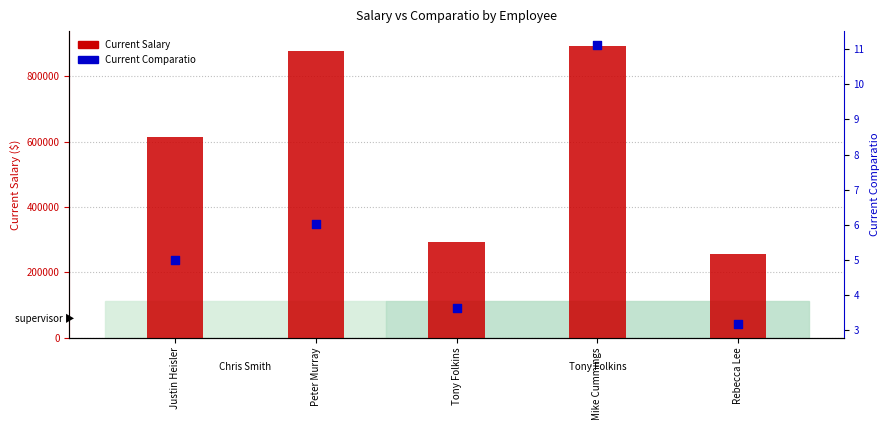

At which category is the sum across all series the highest?

Mike Cummings